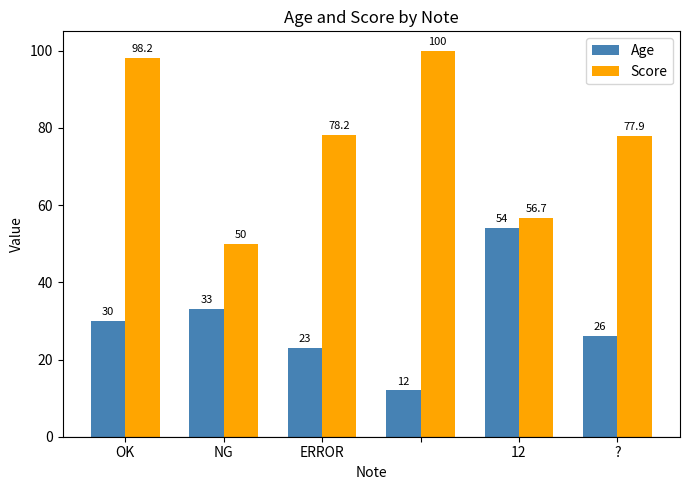

How many data points in Score are less than 78?

3